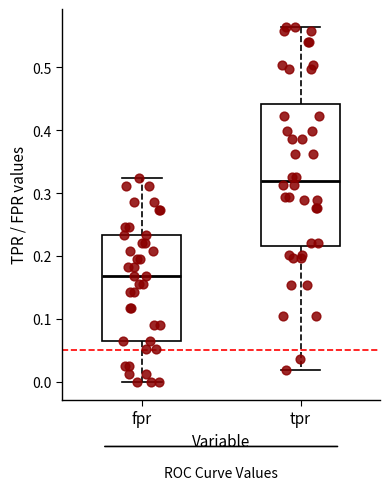

Reading left to right, transcribe this box plot: for each box, give where its median line is, the range the box spans, and where its two whiskers end, as read against the y-axis. The values are not printed on the chart, so give them approximately, as read against the axis.

fpr: median 0.17, box 0.06 to 0.23, whiskers 0.00 to 0.32
tpr: median 0.32, box 0.22 to 0.44, whiskers 0.02 to 0.56